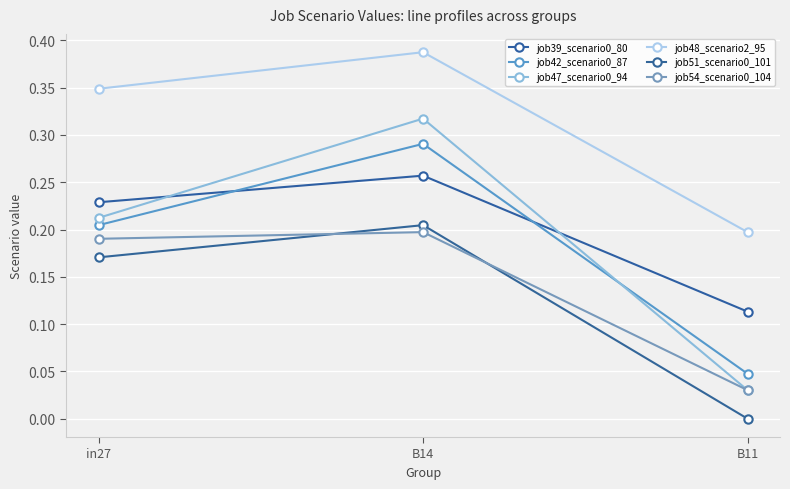

Is it true that job47_scenario0_94 equals 0.0 at B11?

True